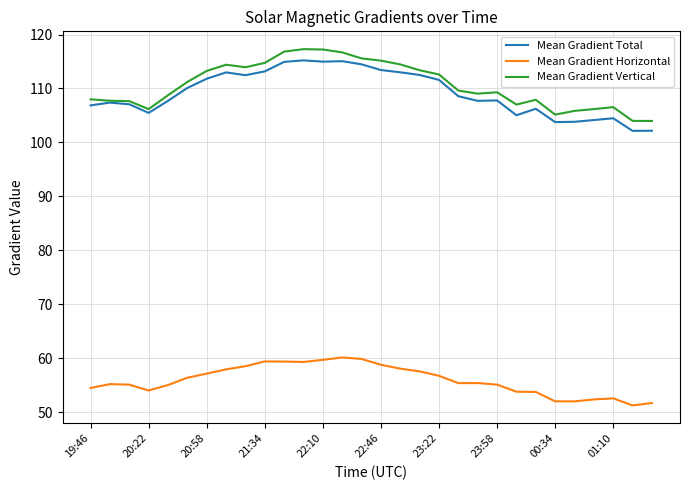

Does the chart display data point markers on the line(s)?

No